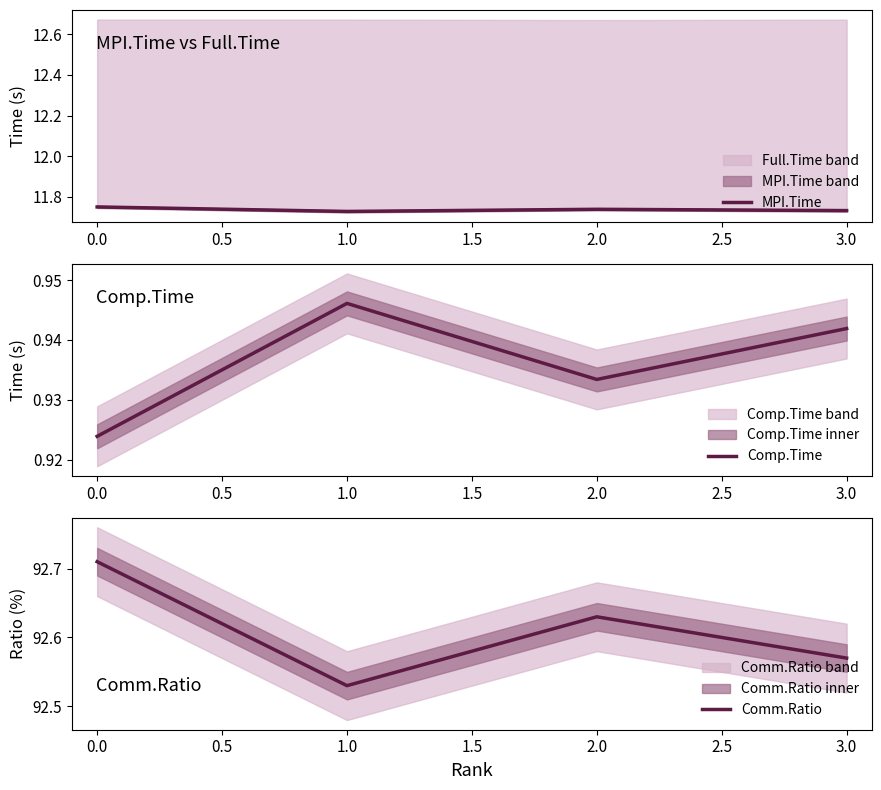

What are all the series names shown in the legend?

MPI.Time, Comp.Time, Comm.Ratio